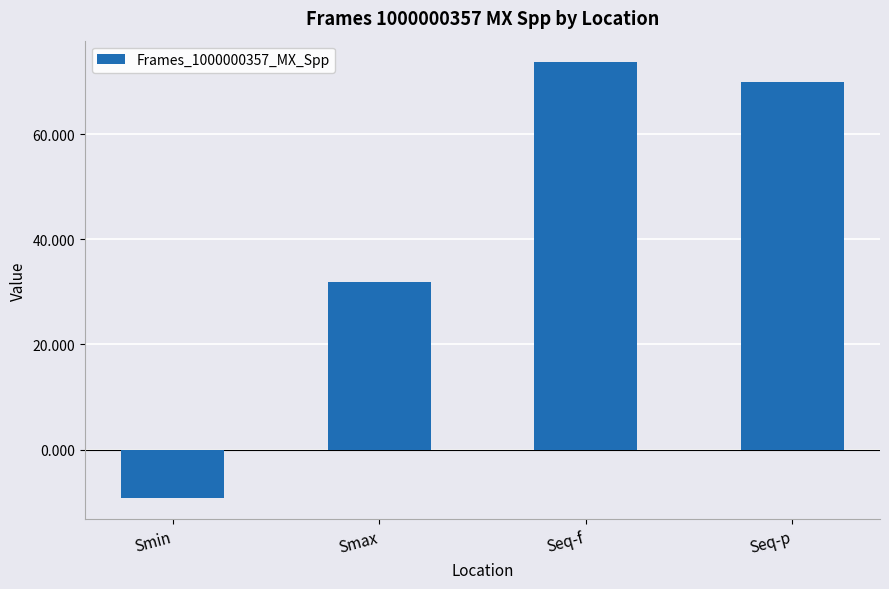

Reading right to left, transcribe all the data shown in this chart.

69.9	73.6	31.9	-9.1